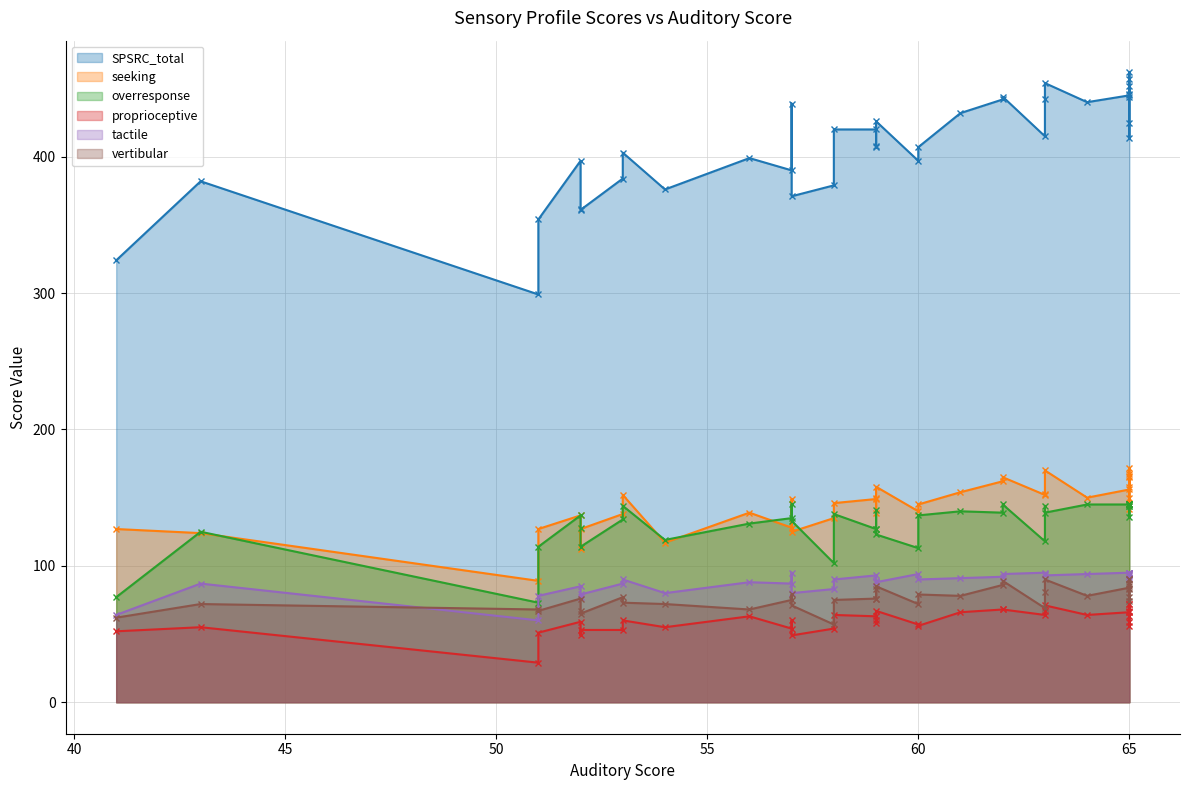

What is the spread (max minus min) of values at 65?

358